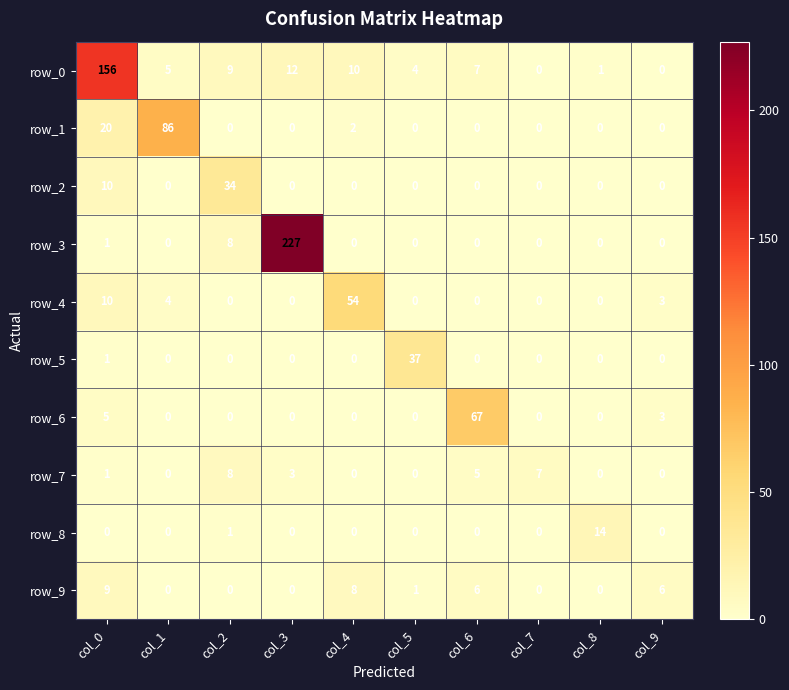

Which series has the widest spread of values?

row_3